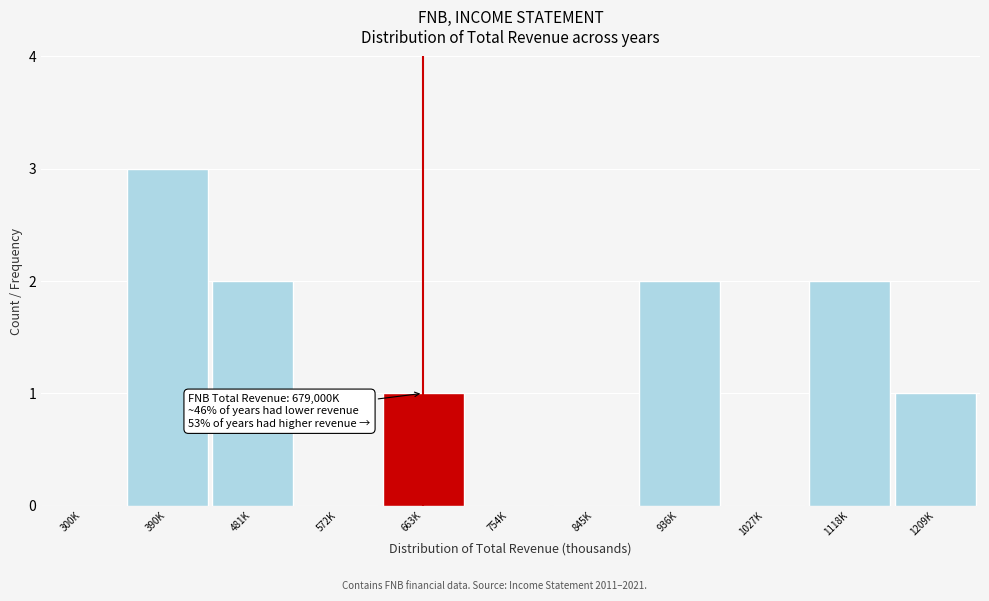

Reading left to right, transcribe all the data shown in this chart.

300K=0	390K=3	481K=2	572K=0	663K=1	754K=0	845K=0	936K=2	1027K=0	1118K=2	1209K=1